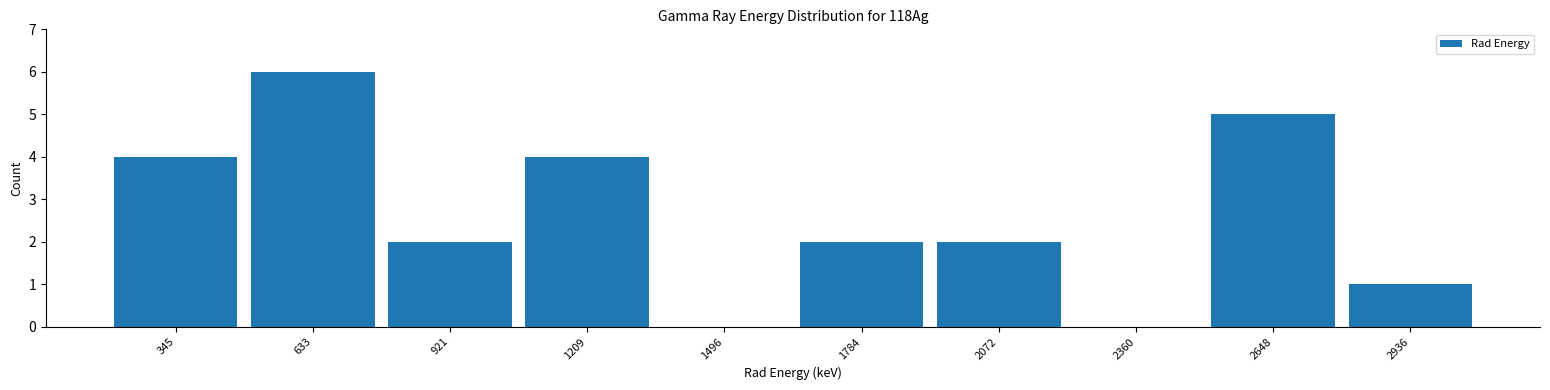

Reading right to left, transcribe all the data shown in this chart.

2936=1	2648=5	2360=0	2072=2	1784=2	1496=0	1209=4	921=2	633=6	345=4